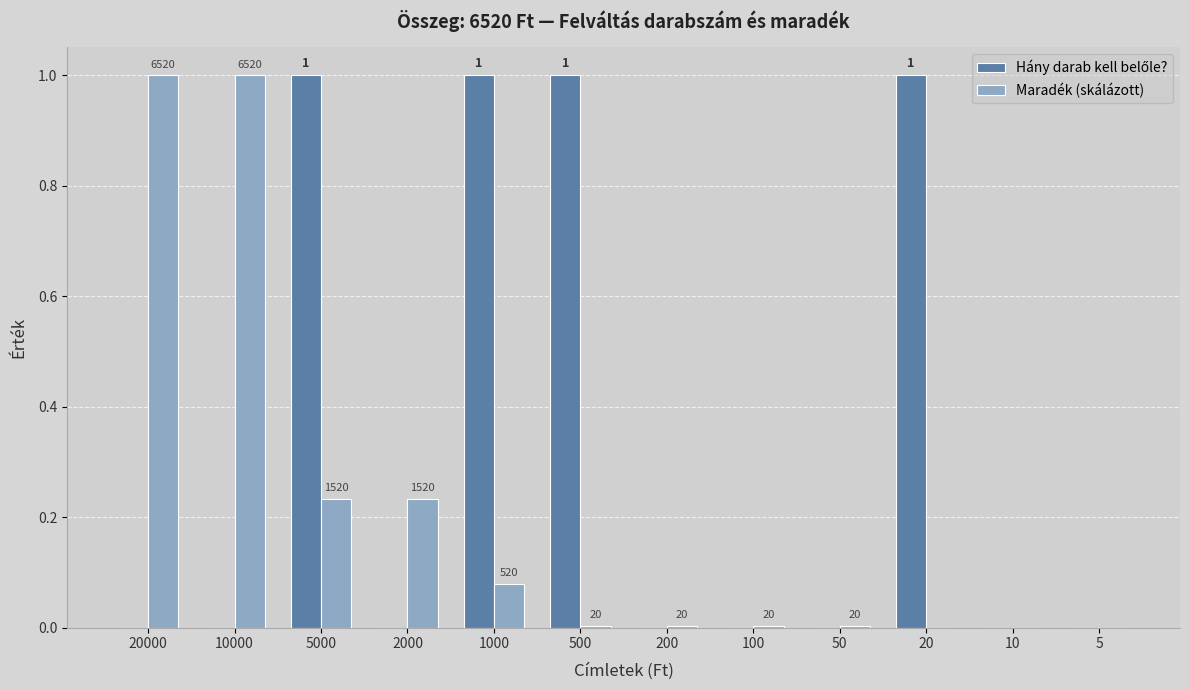

Does the chart contain stacked bars?

No